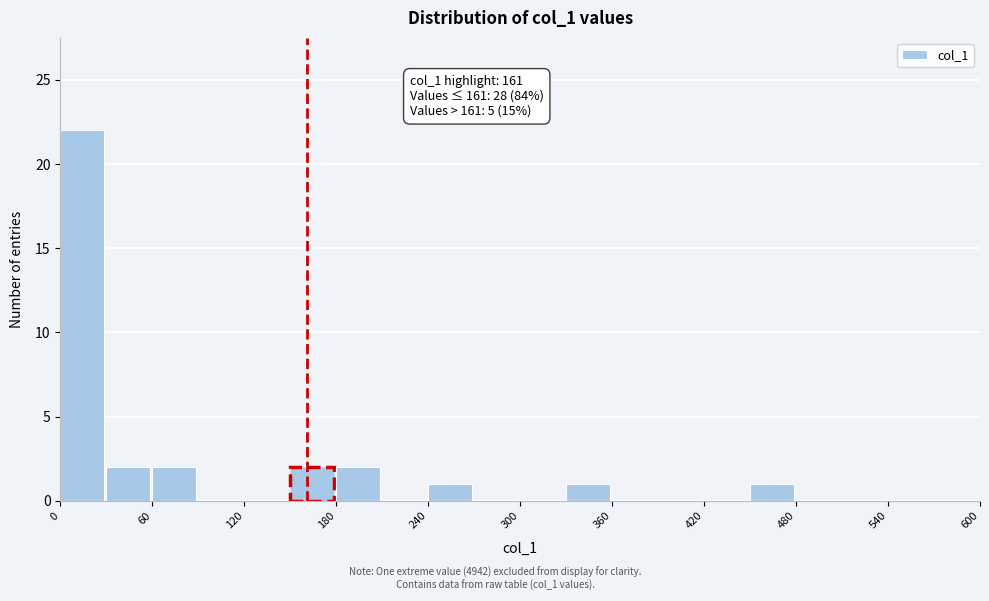

Around what value on the x-axis is the tallest bar? Give the approximate position of its centre, as read against the axis.

10